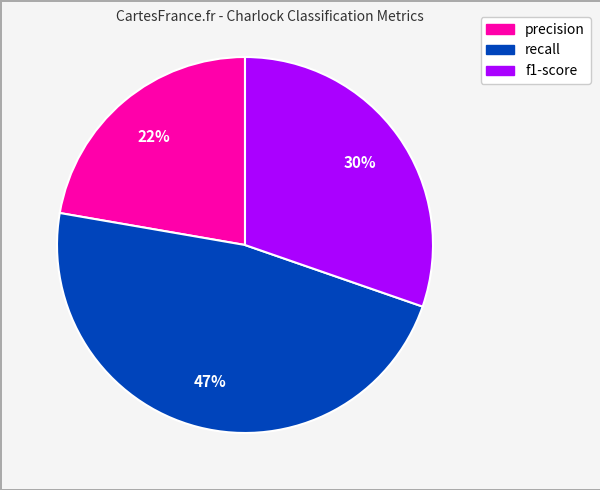

Is the sum of recall and f1-score greater than half?

Yes